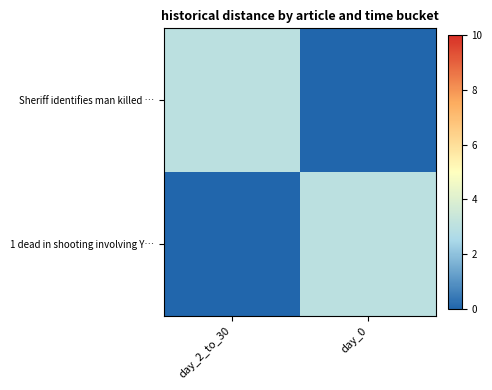

Between day_2_to_30 and day_0, which series saw the biggest shift?

Sheriff identifies man killed …